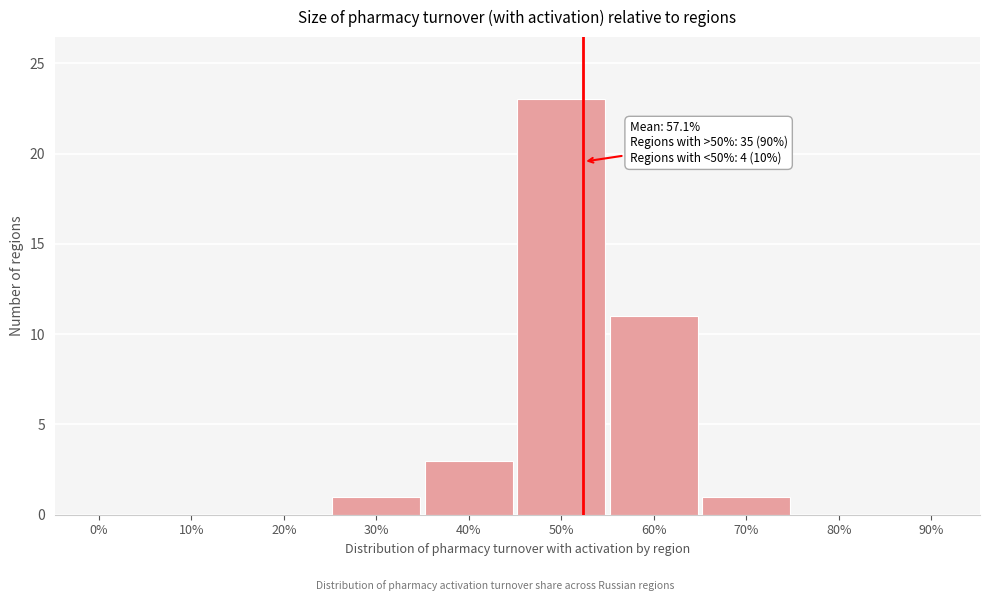

Reading left to right, what are all the values shown in this chart?

0%=0	10%=0	20%=0	30%=1	40%=3	50%=23	60%=11	70%=1	80%=0	90%=0